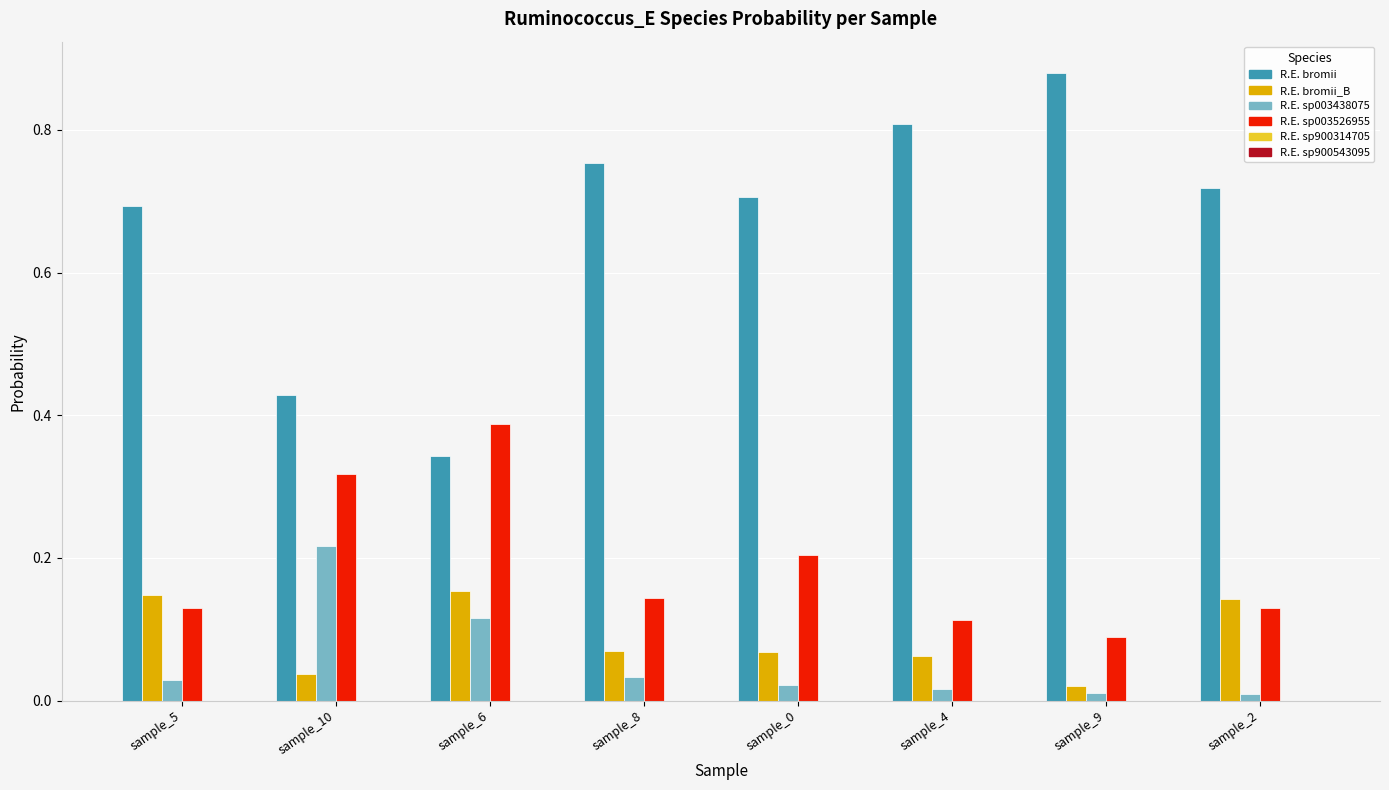

At which category does the chart reach its peak across all series?

sample_9